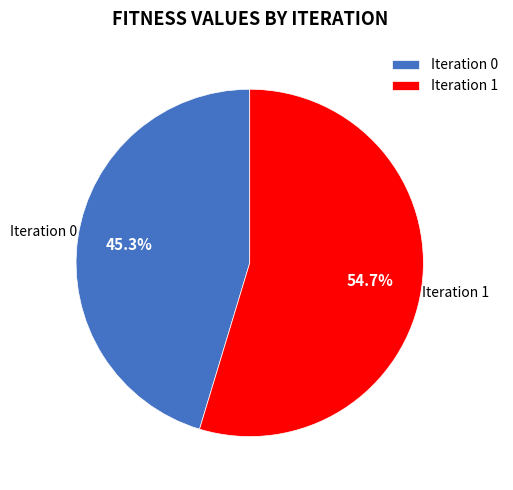

To the nearest percent, what is the difference between the largest and smallest slice percentages?

9%